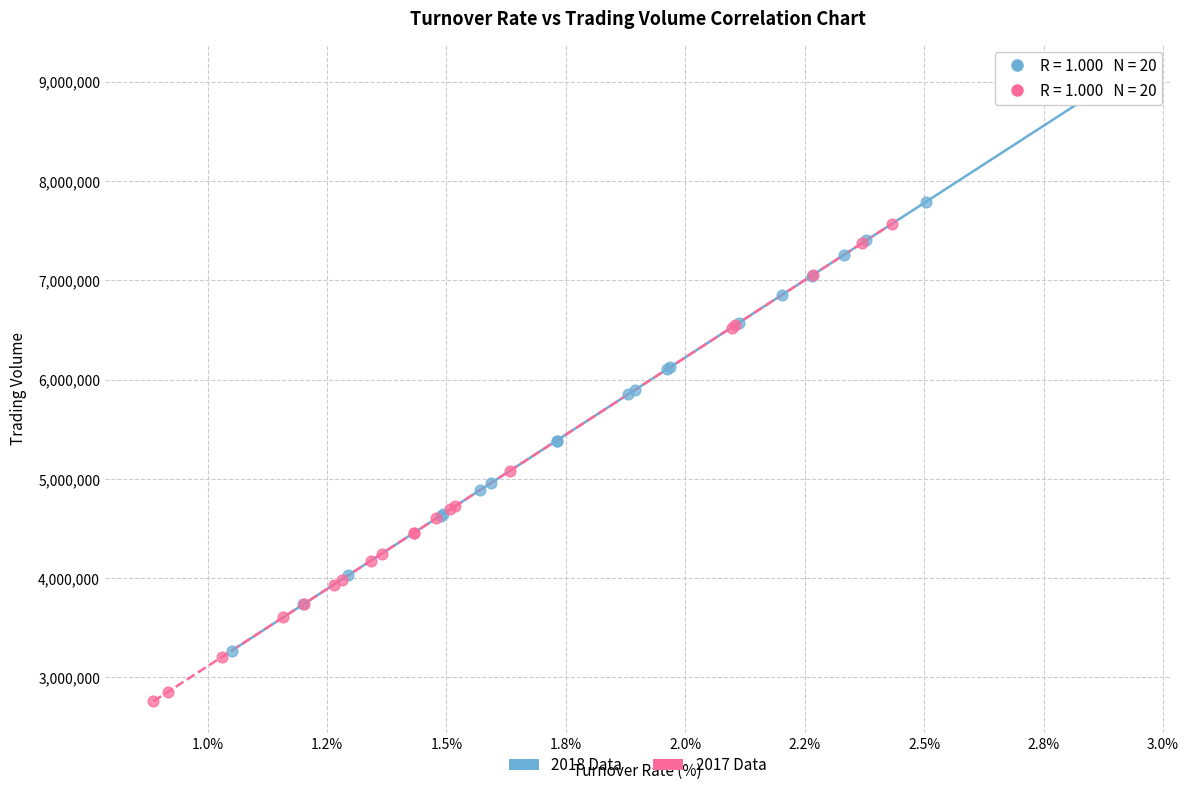

Which series has the widest spread of Y values?

2018 Data